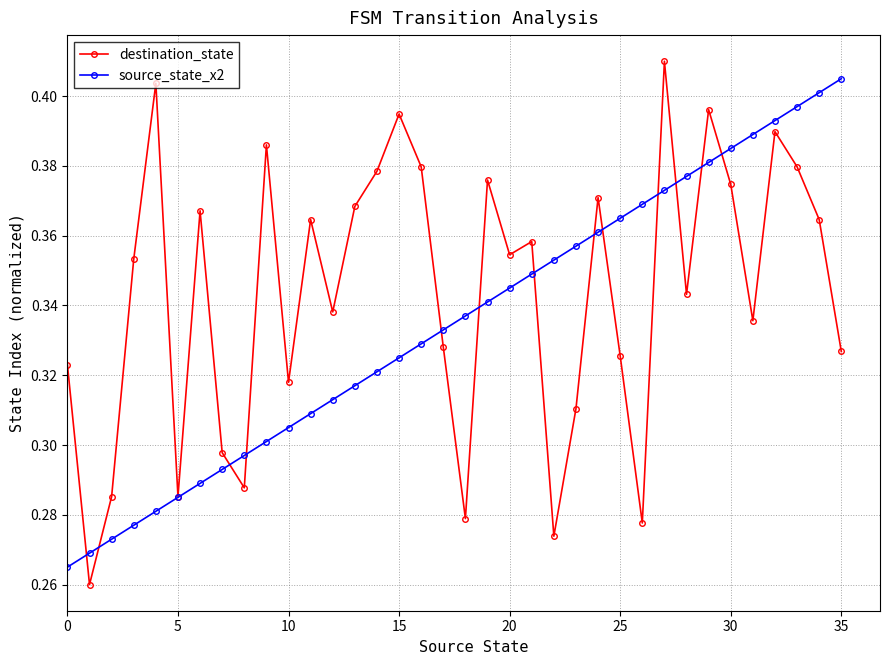

Which series has the widest spread of values?

destination_state